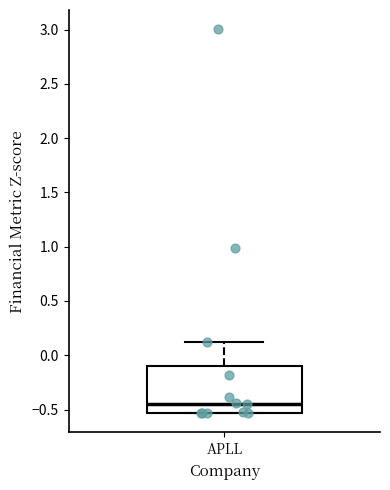

Where does the upper whisker of the box for APLL end on the y-axis? The values are not printed on the chart, so give them approximately, as read against the axis.

0.10